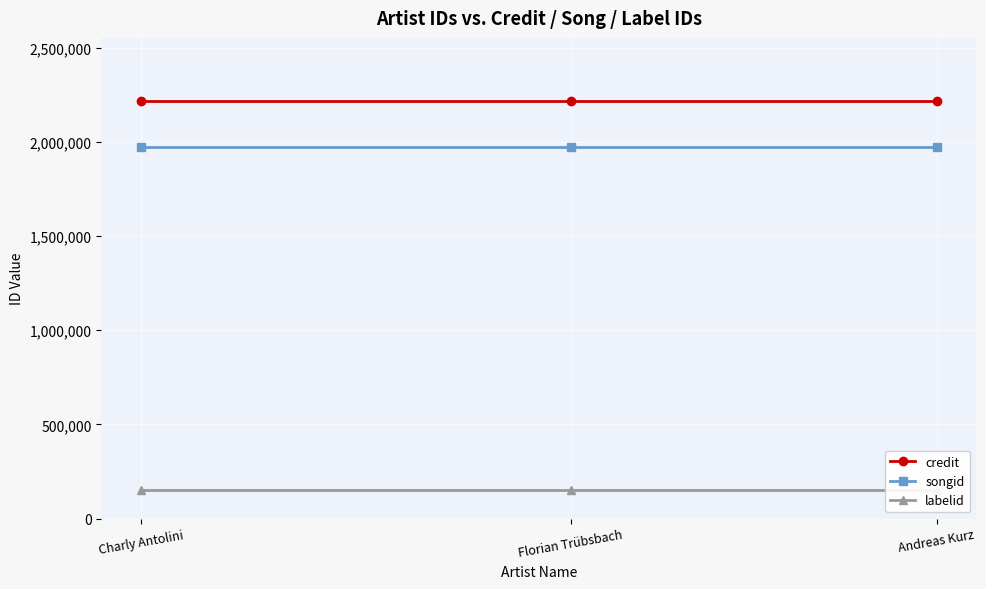

Reading left to right, transcribe all the data shown in this chart.

credit: 2219468	2219468	2219468
songid: 1972820	1972820	1972820
labelid: 154184	154184	154184